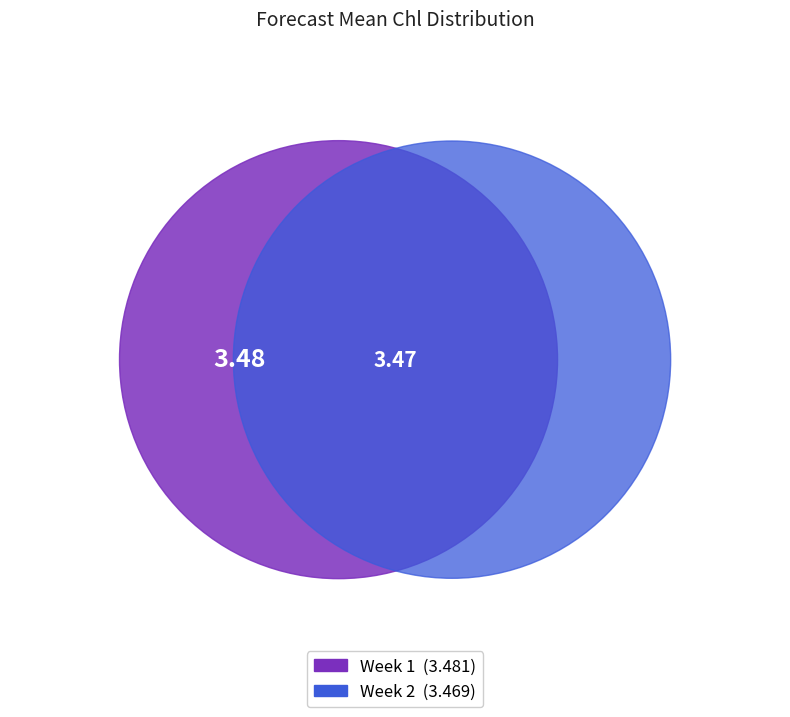

Is 2 the majority of the pie?

No